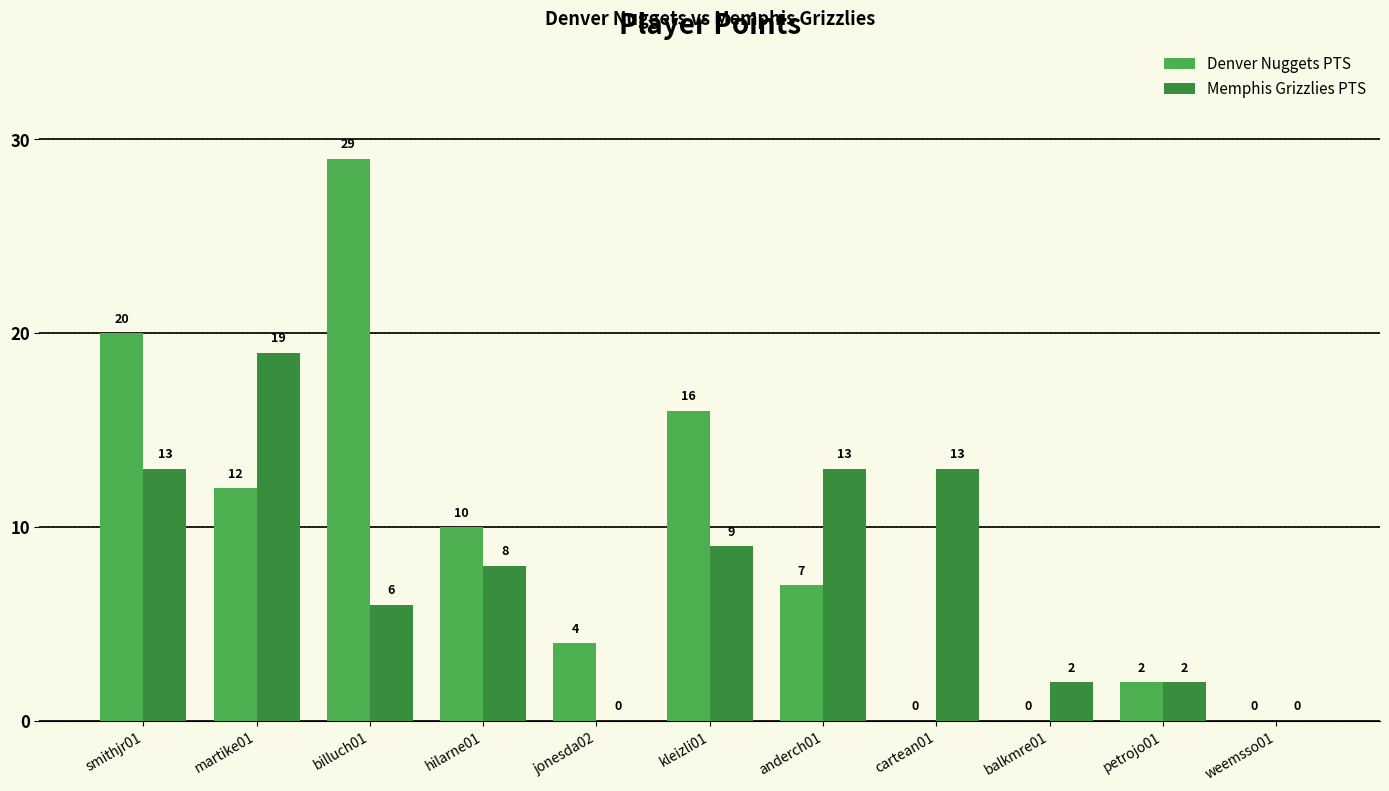

What is the sum of the Denver Nuggets PTS values at weemsso01 and billuch01?

29